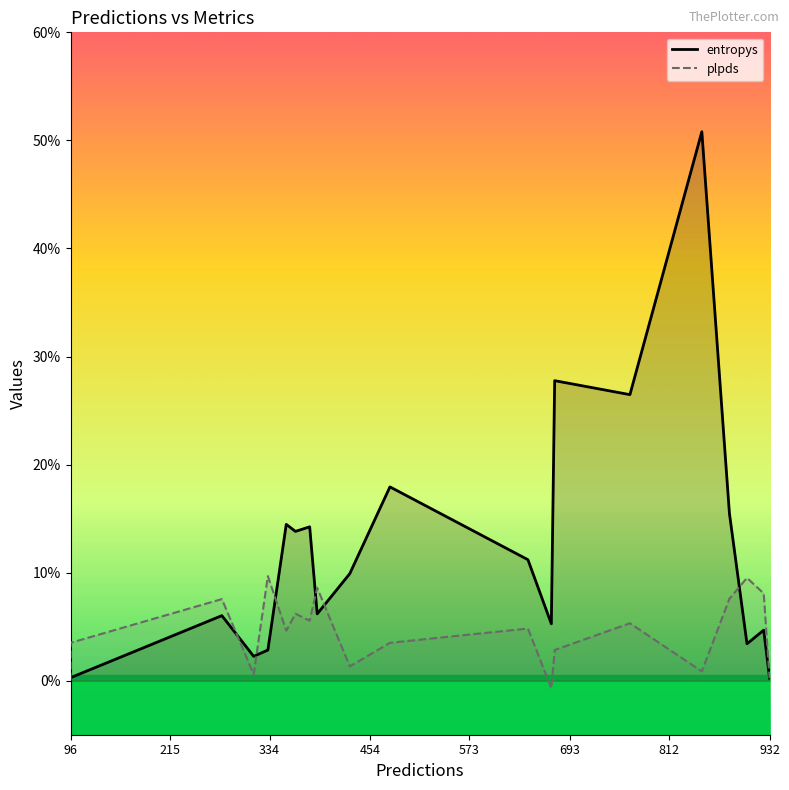

How many values in plpds are below zero?

1